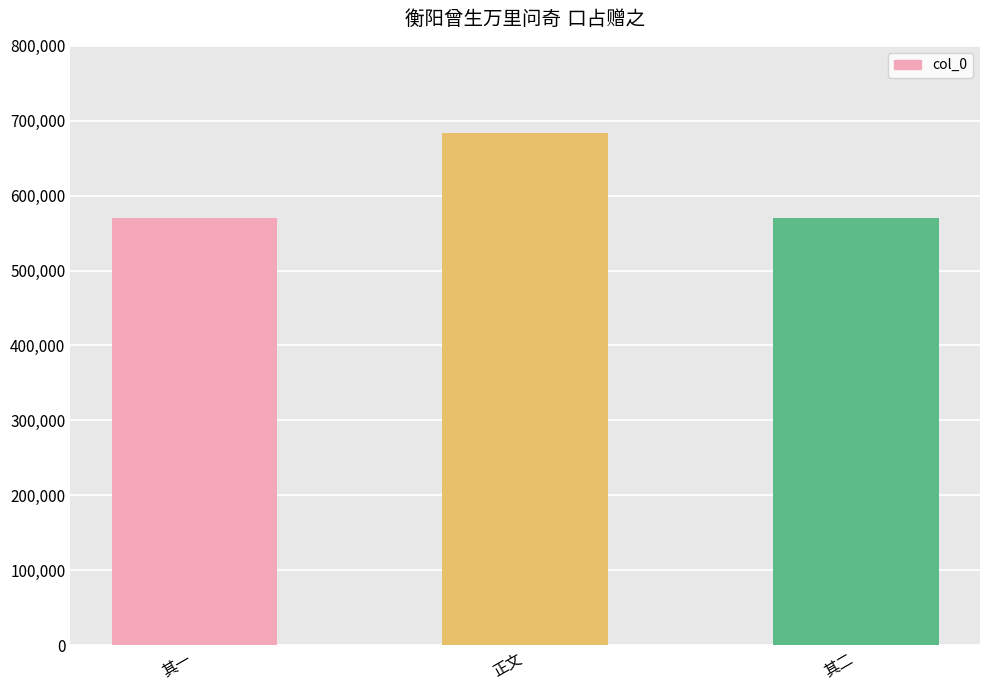

What is the difference between the maximum and second lowest values?

113339